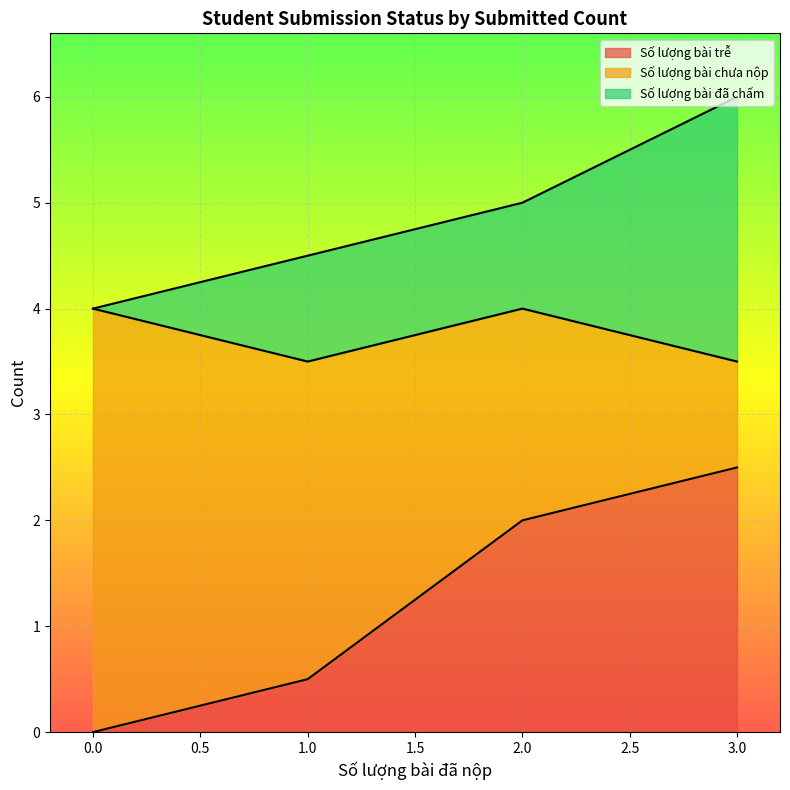

Is it true that Số lượng bài trễ equals -1.7 at 0.0?

False